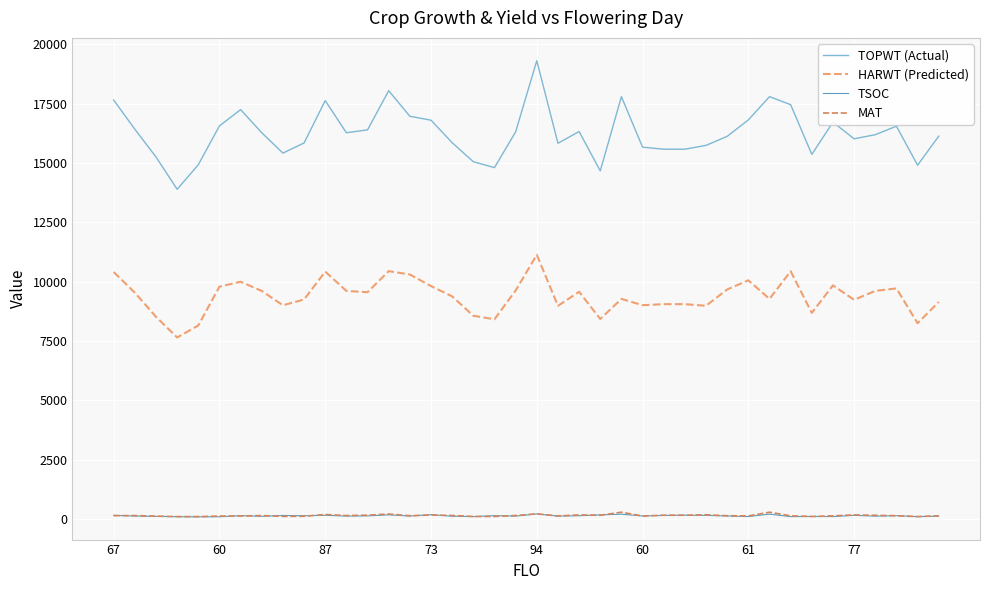

Which series has the largest range (max minus min)?

TOPWT (Actual)